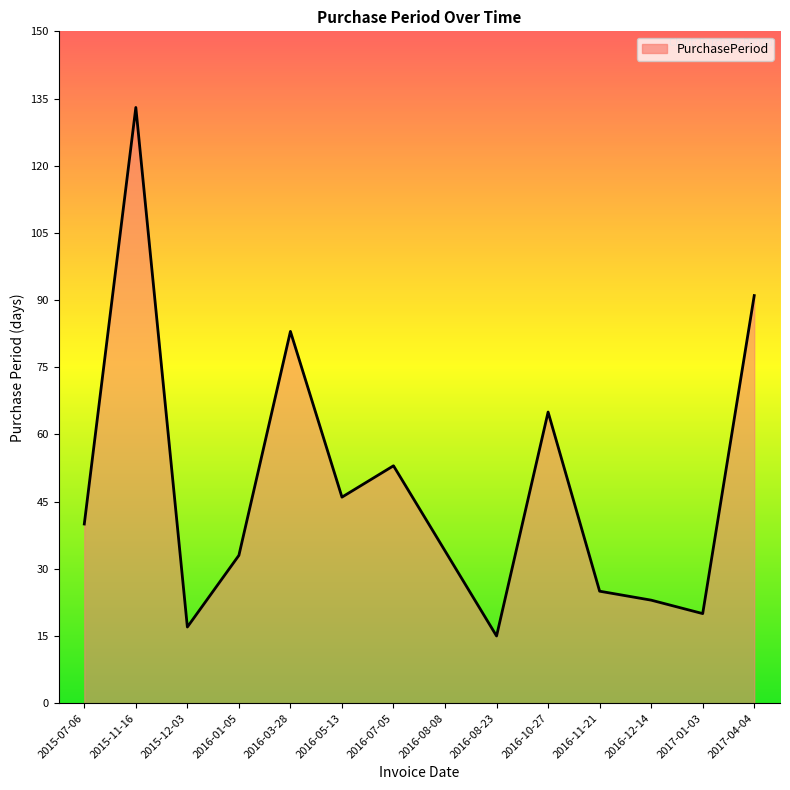

What is the greatest value displayed?

133